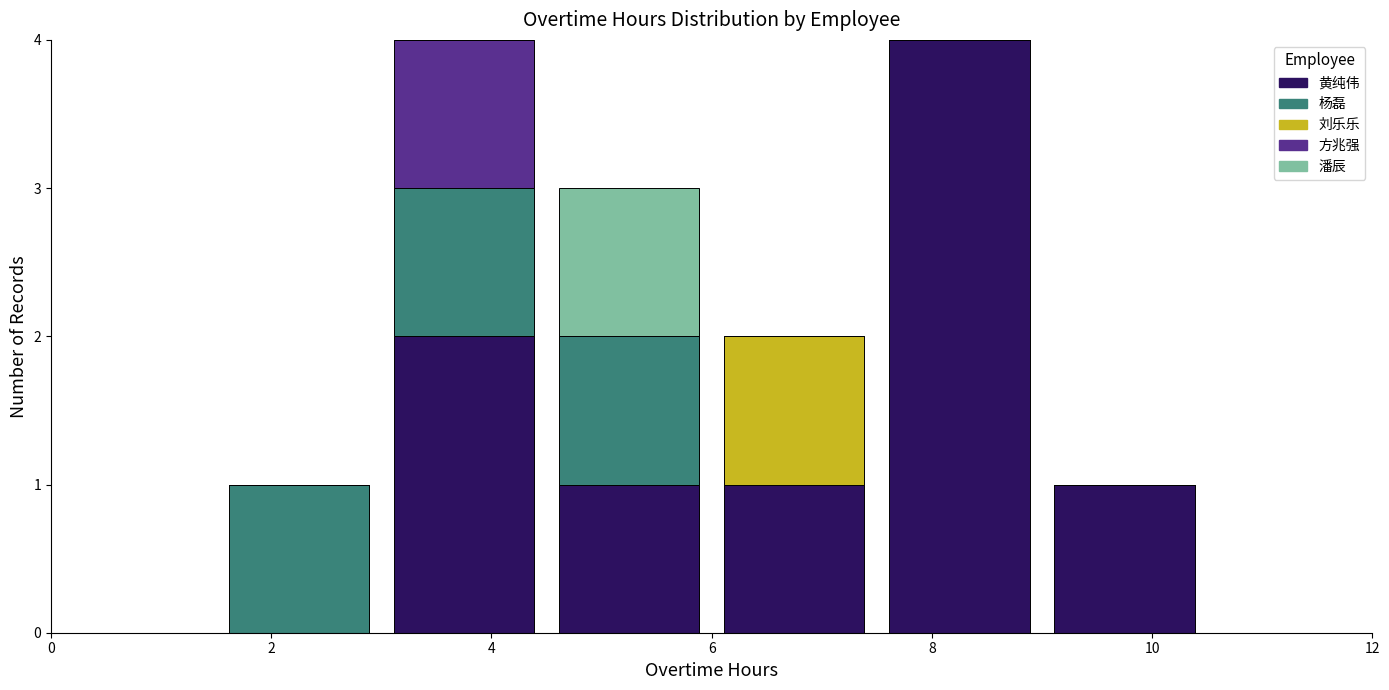

Reading left to right, list every stacked bar in this chart as the range it spans on the x-axis followed by its total height. Neither the bar edges nor the heights are printed on the chart, so give them approximately, as read against the axes.

0.0 to 1.5: 0
1.5 to 3.0: 1
3.0 to 4.5: 4
4.5 to 6.0: 3
6.0 to 7.5: 2
7.5 to 9.0: 4
9.0 to 10.5: 1